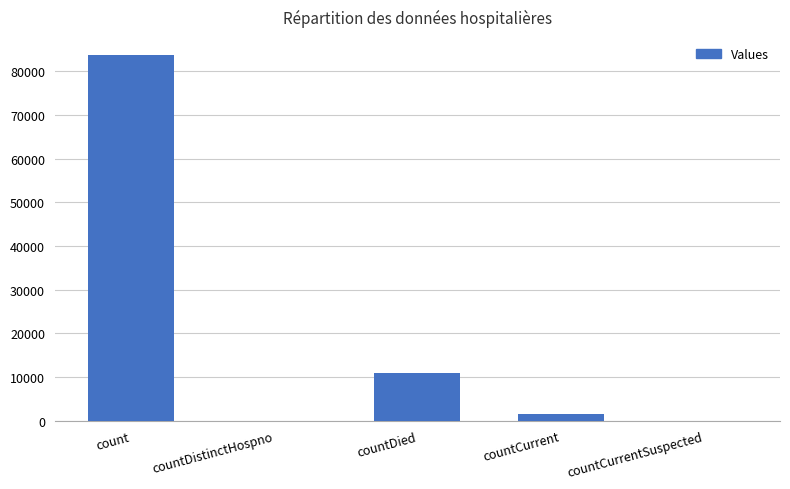

What is the sum of all values?

96030